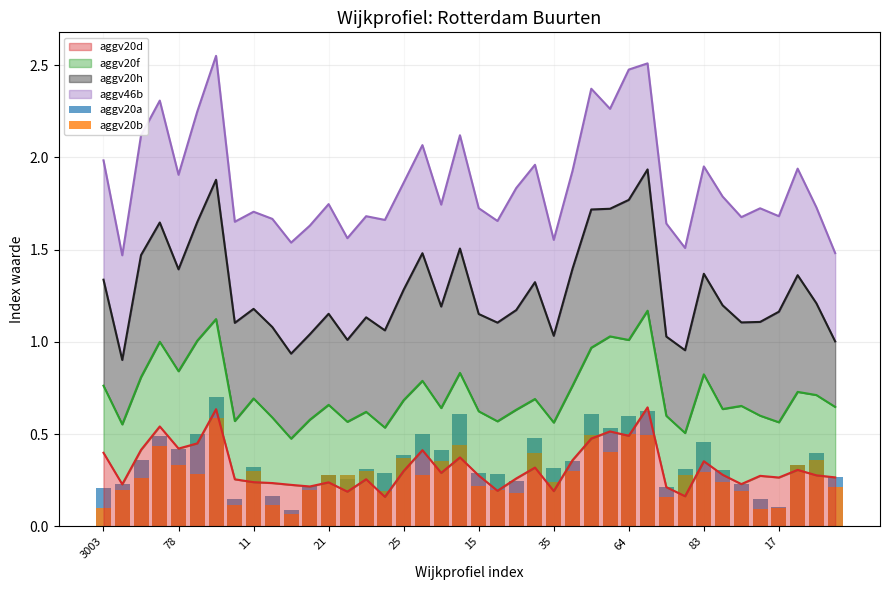

Count the aggv20b values in the range 0 to 1.

40